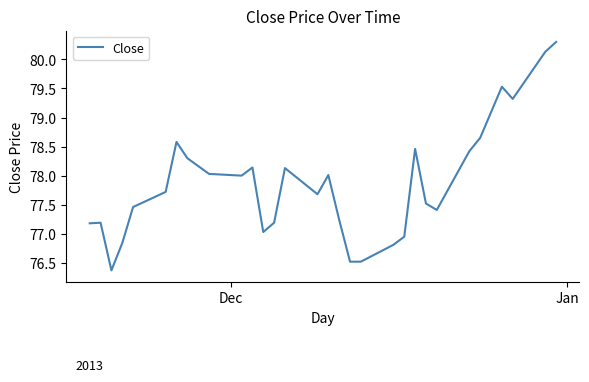

What is the difference between the maximum and minimum values?

3.9